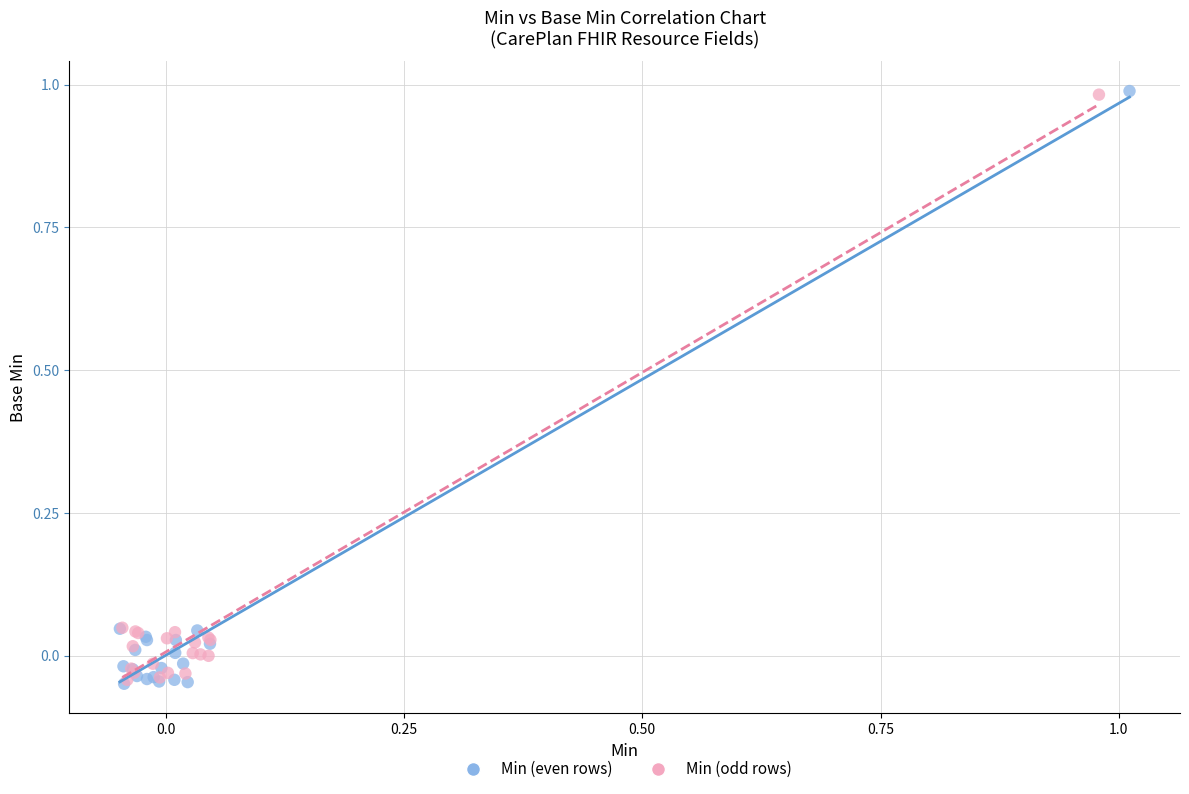

What are all the series names shown in the legend?

Min (even rows), Min (odd rows)